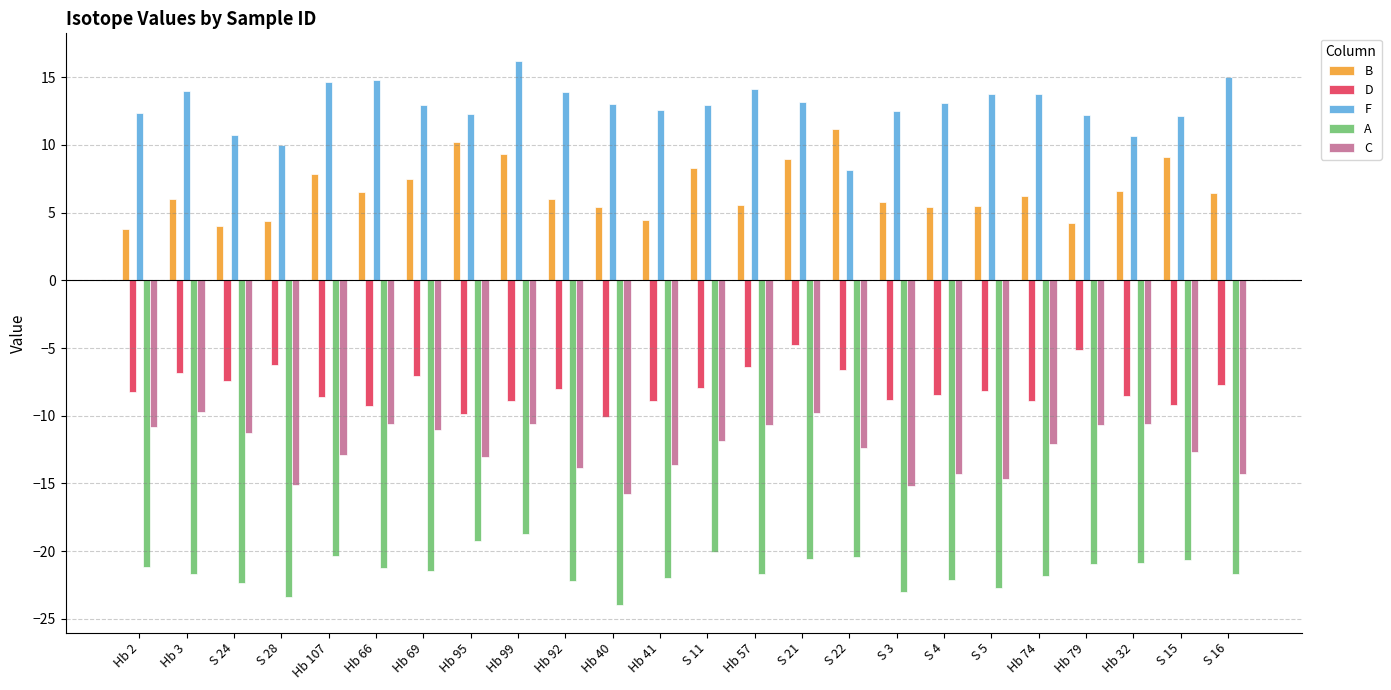

What position from the left is S 11?

13